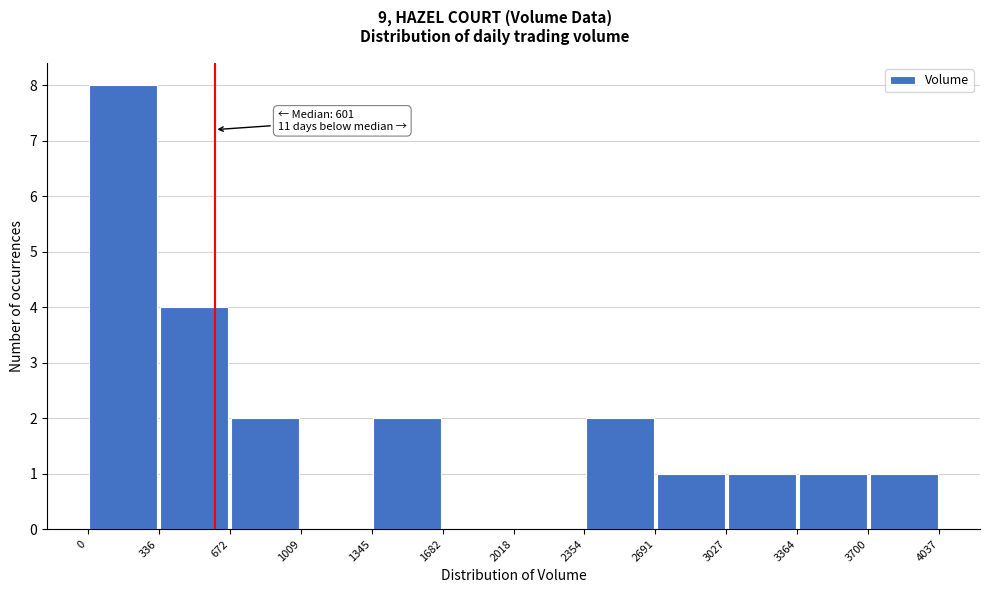

Over which range of the x-axis is the bar tallest?

0 to 336